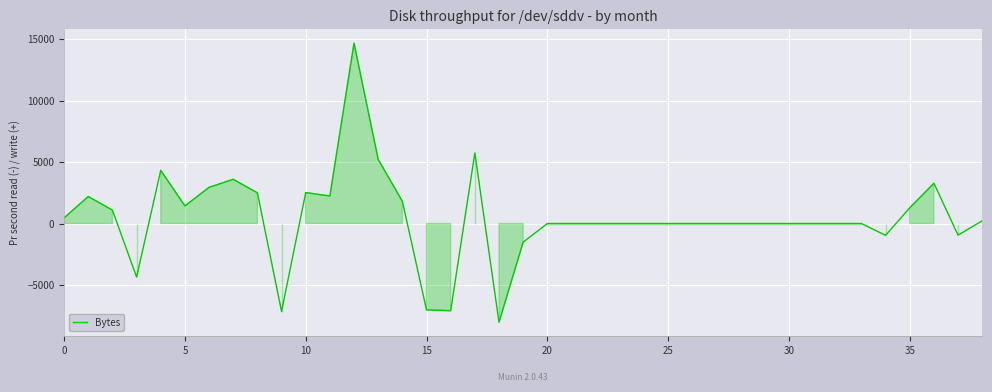

What is the minimum value shown in the chart?

-8037.0